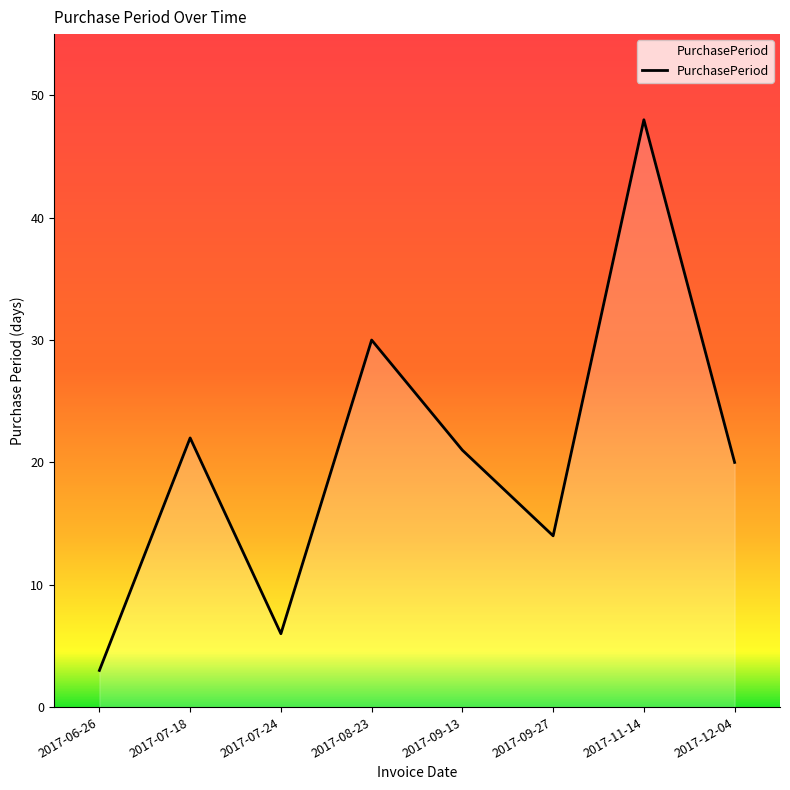

Rank the categories by value from lowest to highest.

2017-06-26, 2017-07-24, 2017-09-27, 2017-12-04, 2017-09-13, 2017-07-18, 2017-08-23, 2017-11-14